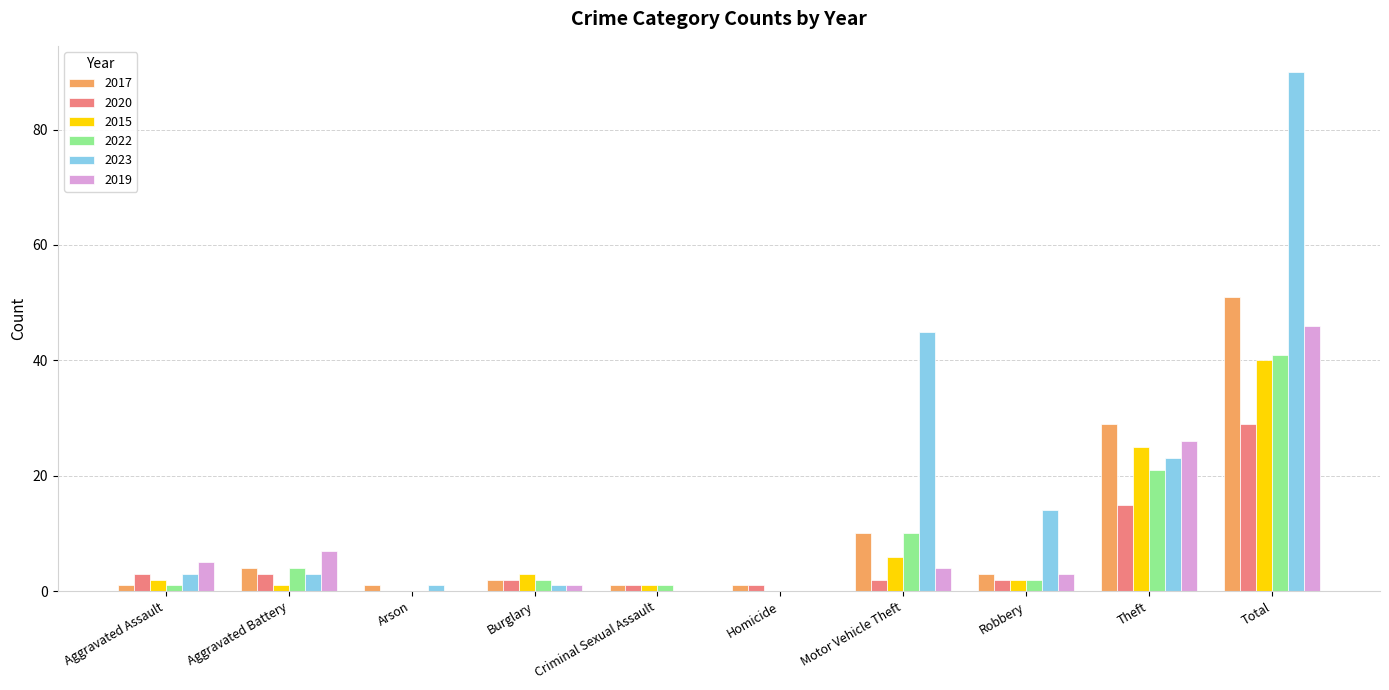

Is it true that 2015 equals -25 at Homicide?

False